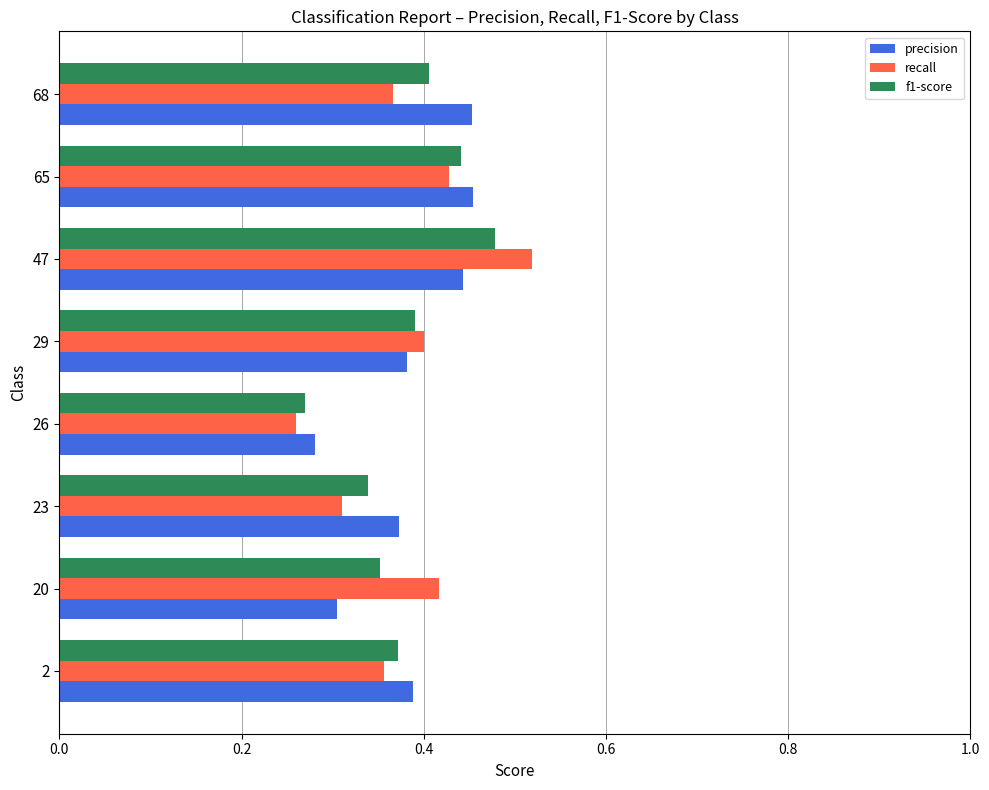

What is the total value across all series at 68?

1.2